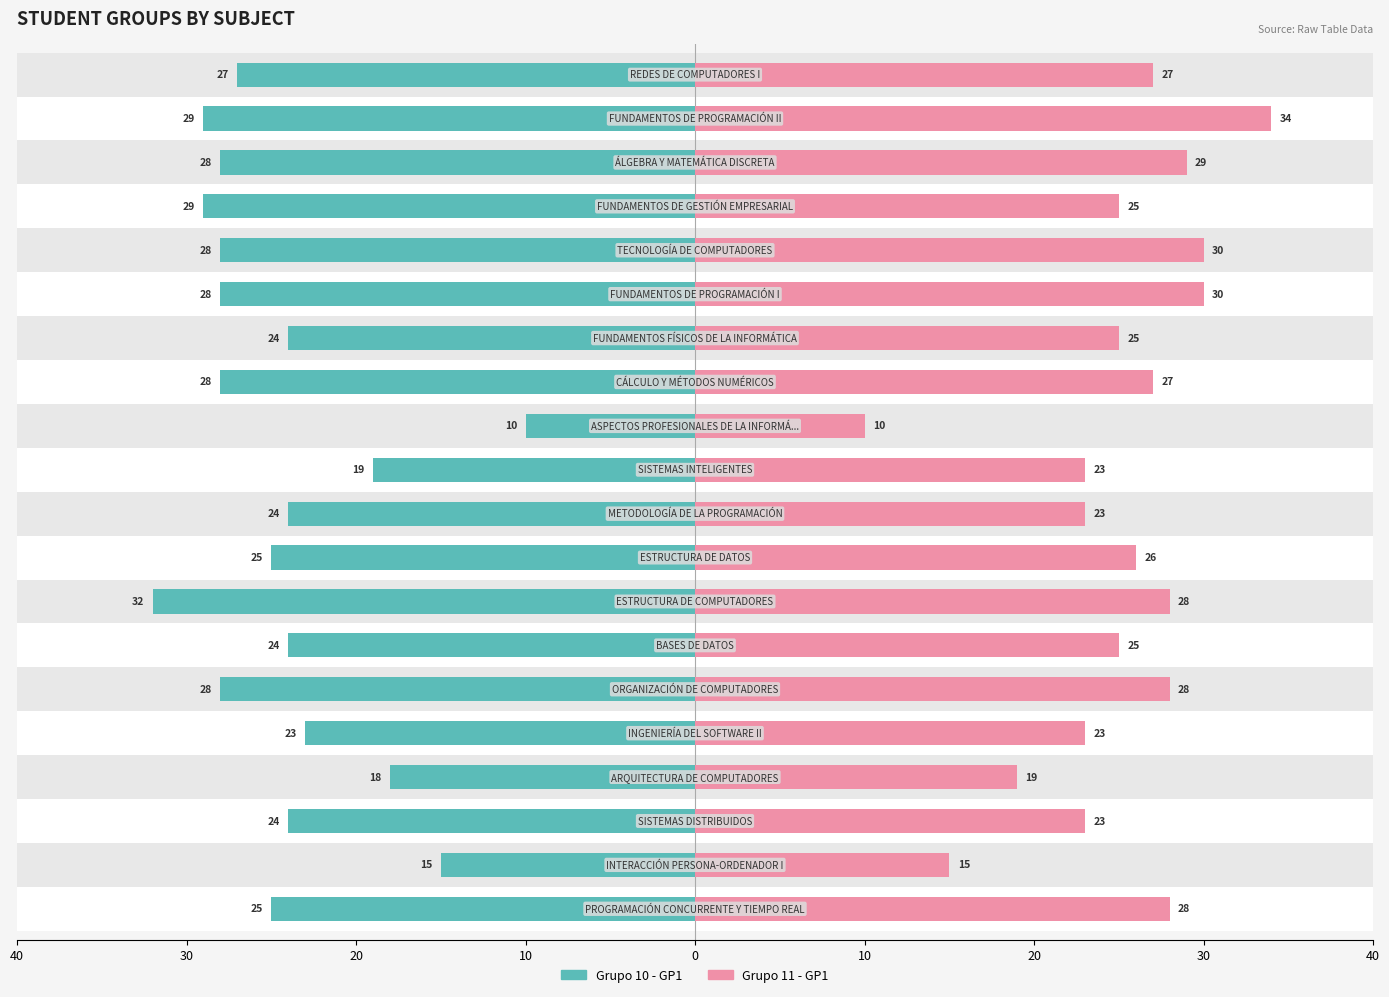

What is the difference between the second highest and second lowest values in the Grupo 11 - GP1 series?

15